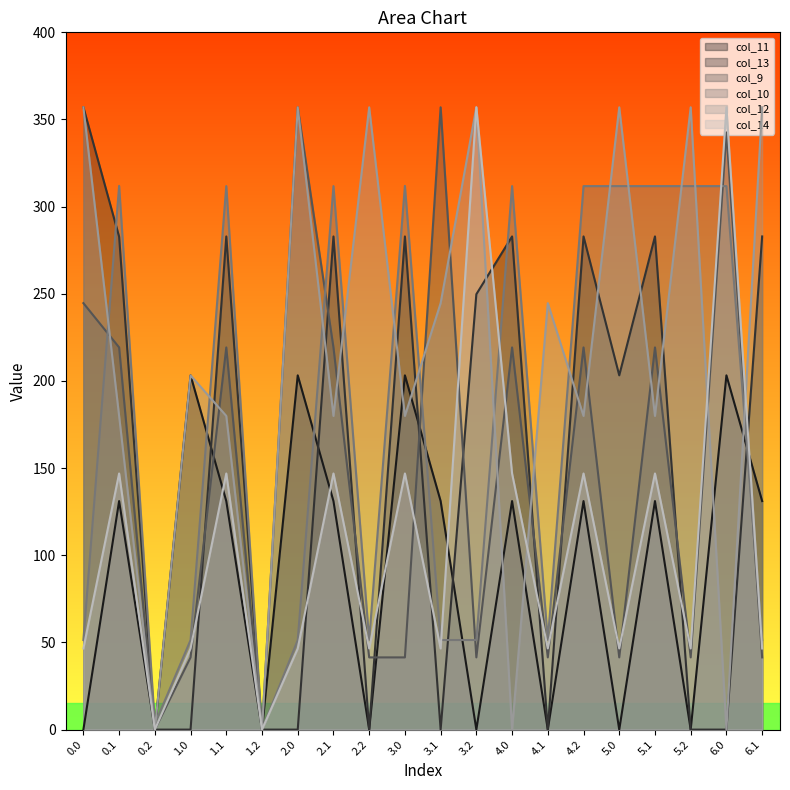

Does the chart display data point markers on the line(s)?

No